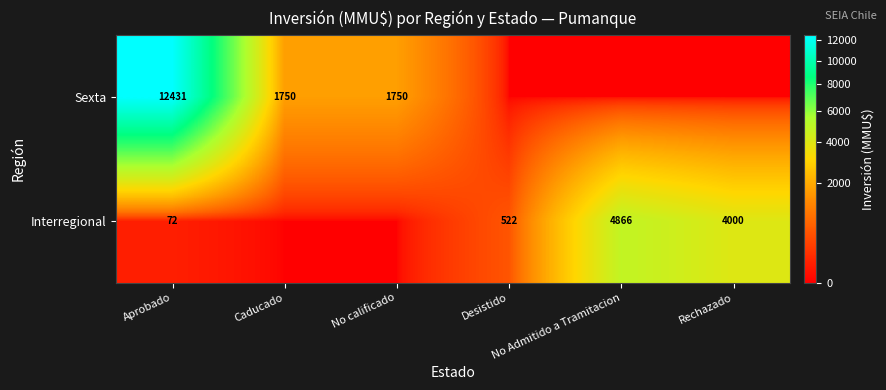

Is it true that Sexta equals 4734 at No Admitido a Tramitacion?

False